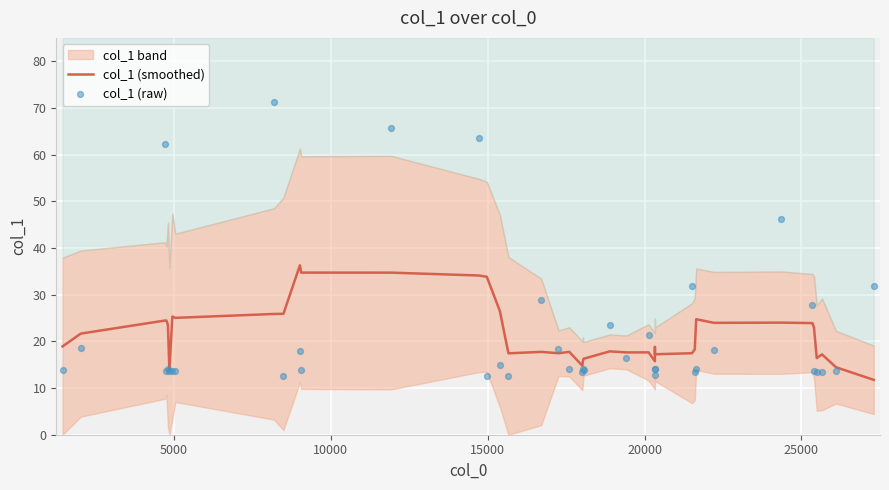

Which series contains the lowest Y value?

col_1 (smoothed)